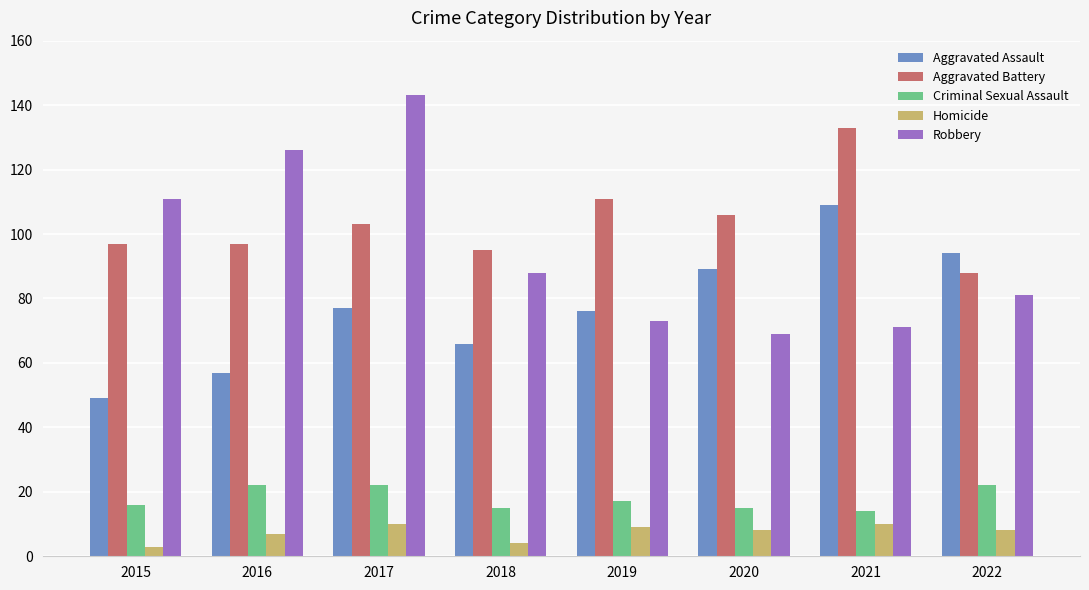

How many data points in Criminal Sexual Assault are less than 17?

4